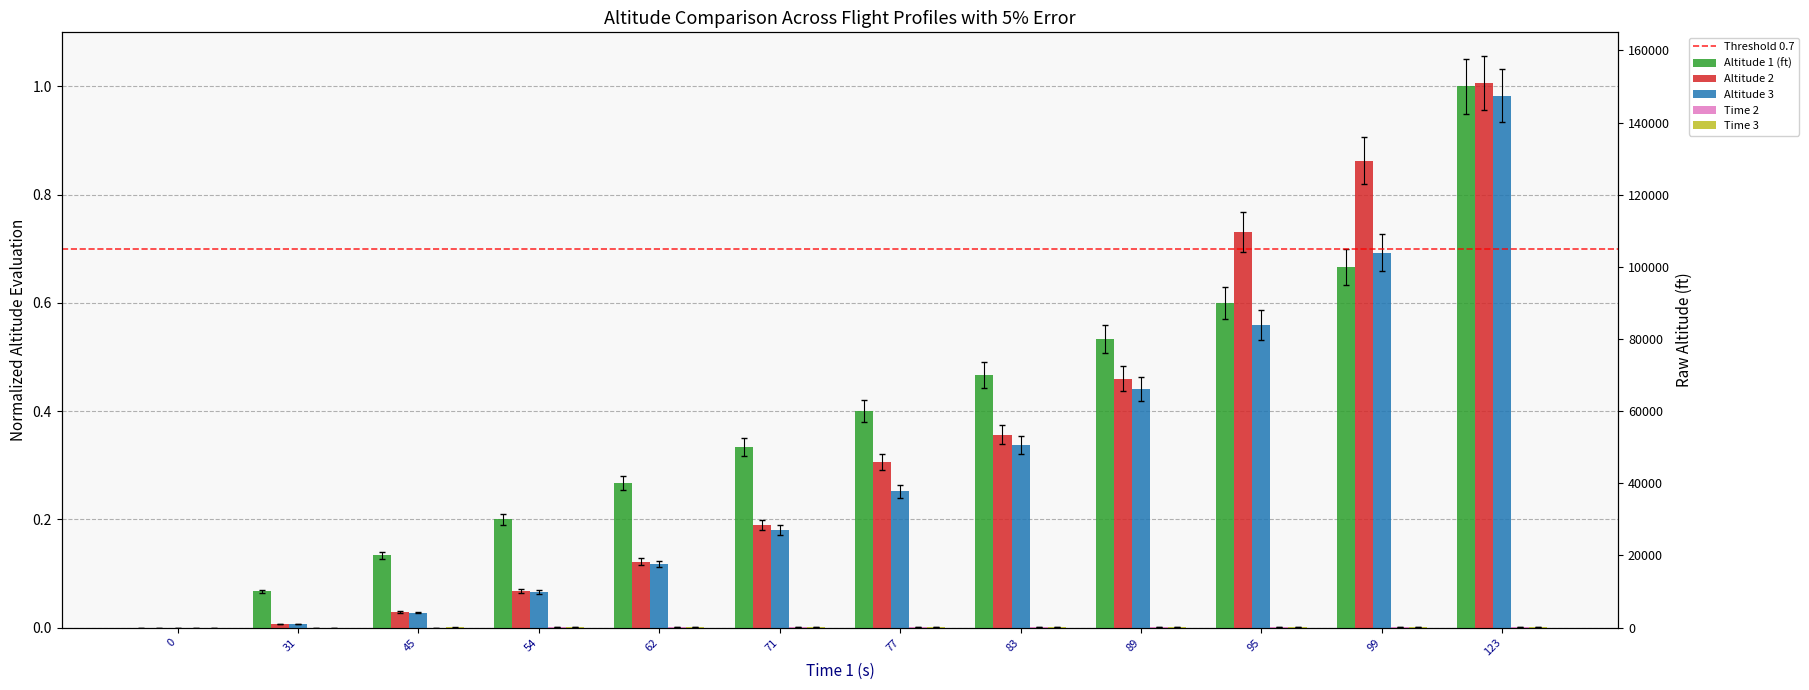

Does the chart contain any negative values?

No